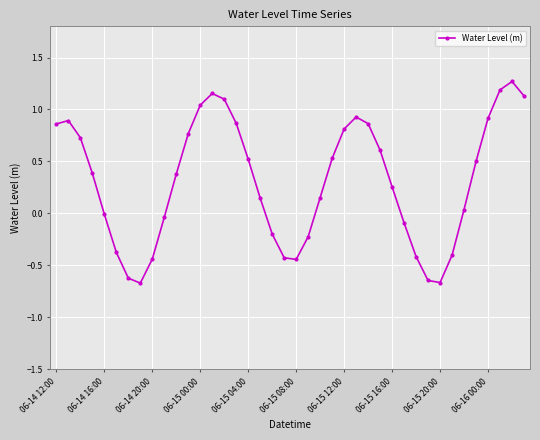

What is the sum of all values?

12.4